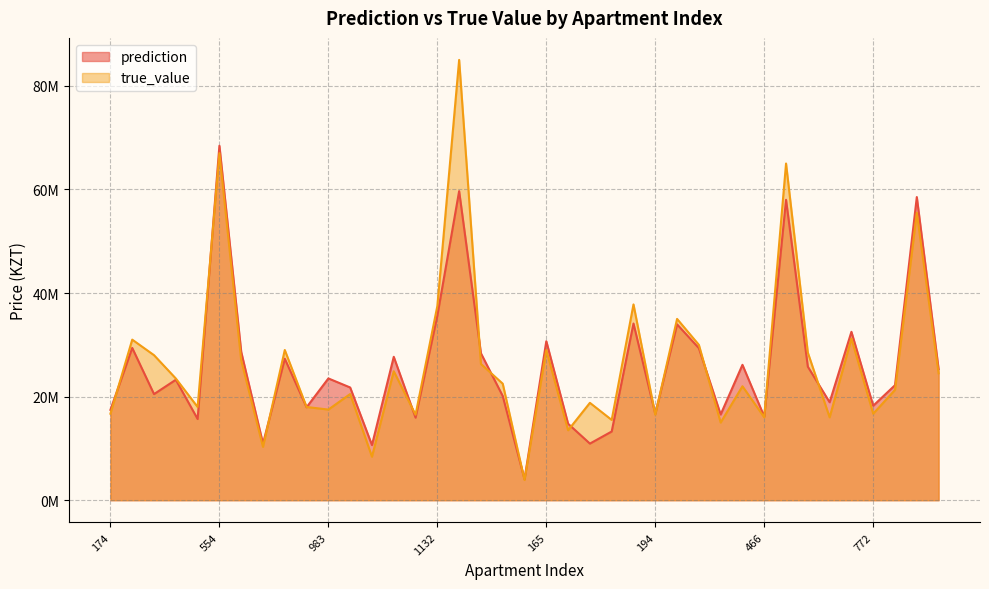

Which category has the lowest value in the prediction series?

1241